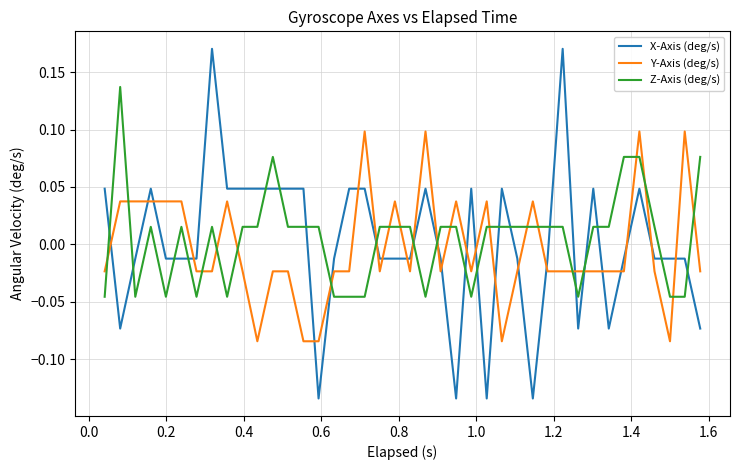

True or false: Y-Axis (deg/s) and X-Axis (deg/s) intersect in this chart.

True